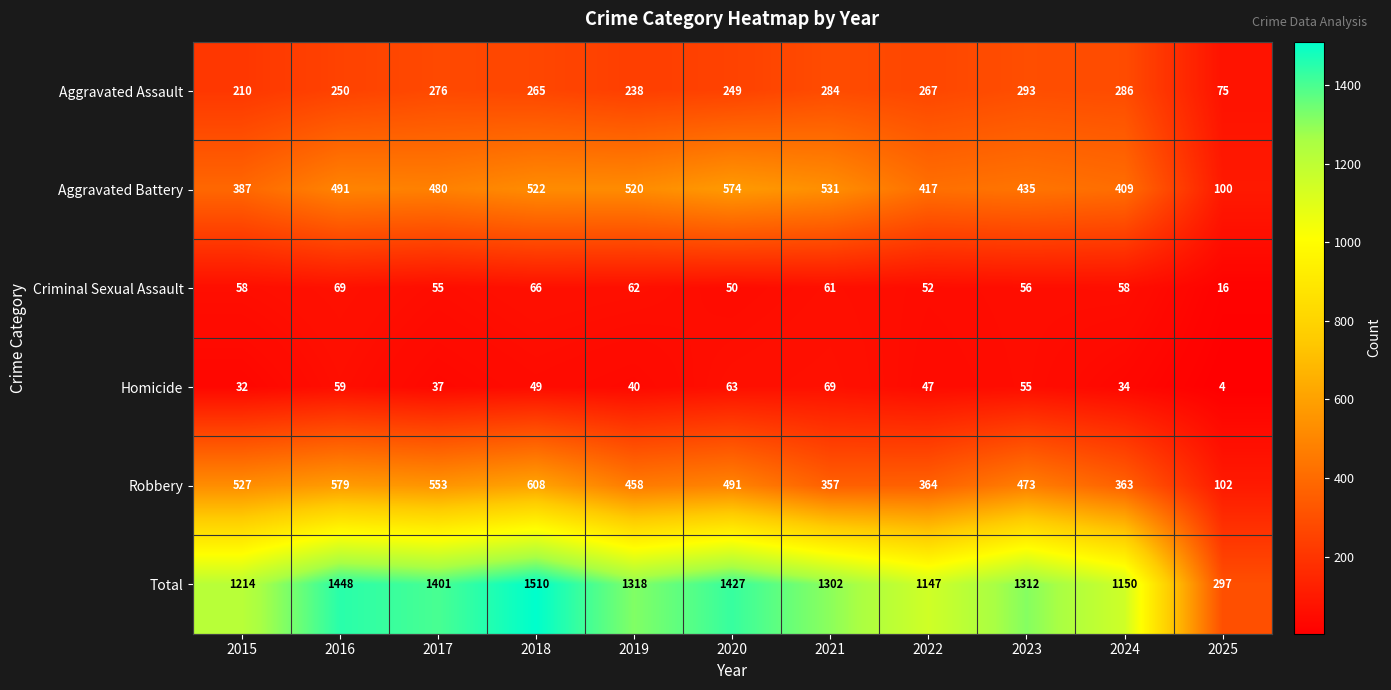

What is the sum of the Criminal Sexual Assault values at 2020 and 2025?

66